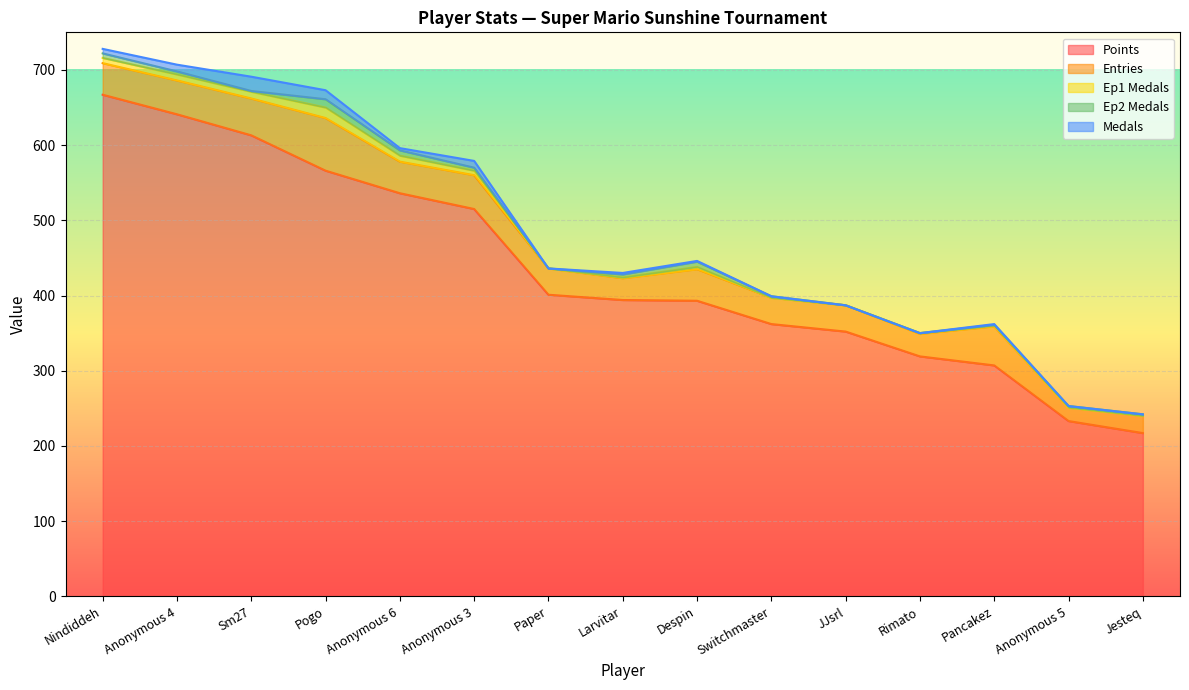

True or false: Medals and Entries cross at least once.

False